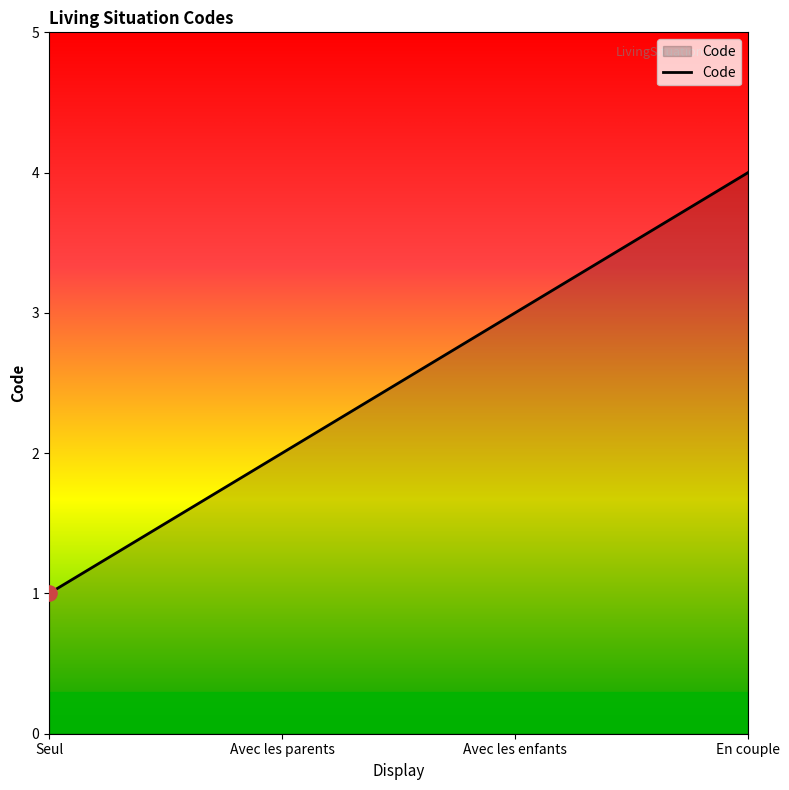

What is the change in value from Seul to Avec les enfants?

+2